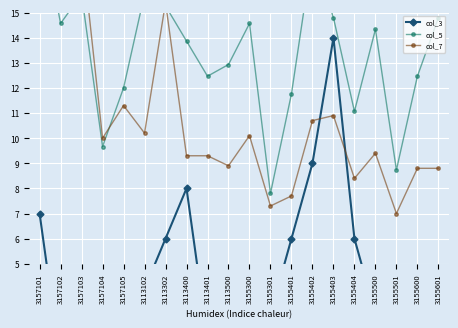

Which series ends up on top after the final intersection of col_3 and col_7?

col_7